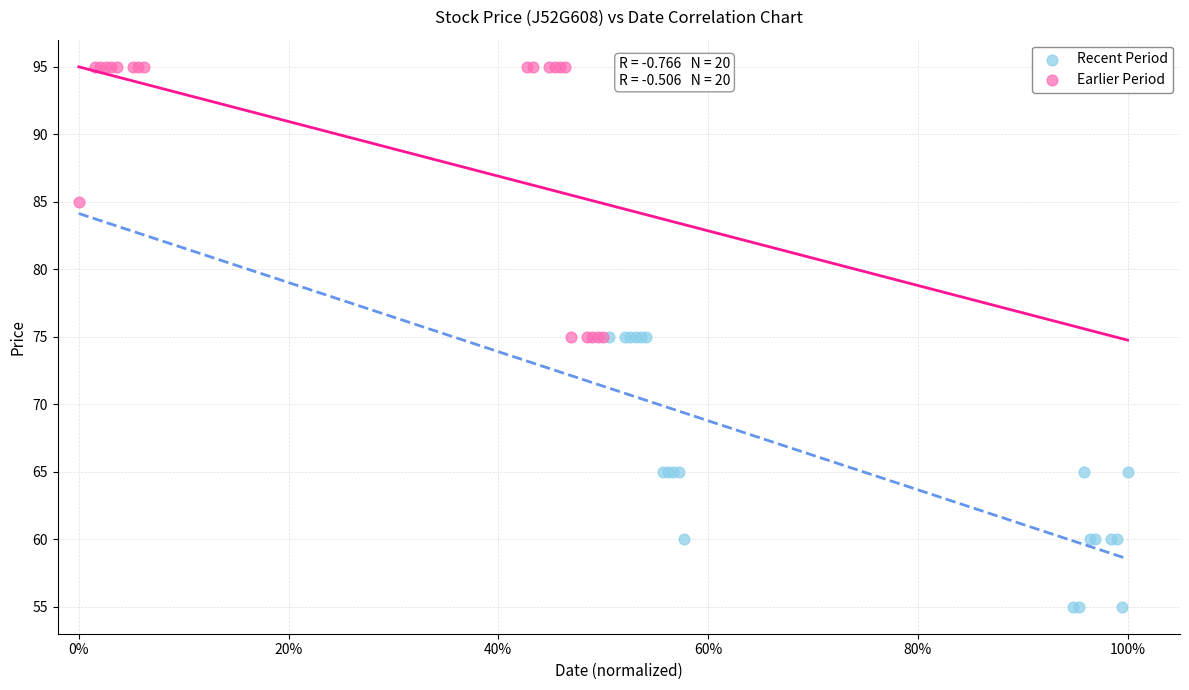

Which series reaches the maximum Y coordinate?

Earlier Period